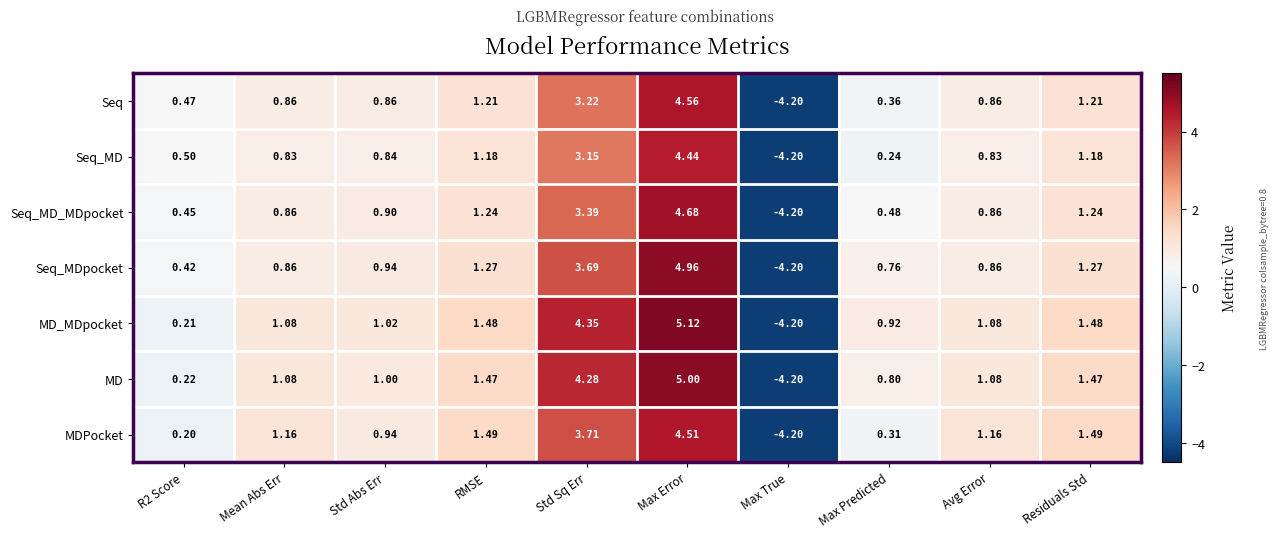

How many data points does each series have?

10